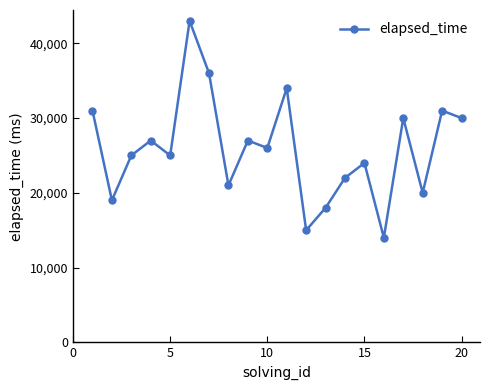

What is the minimum value shown in the chart?

14000